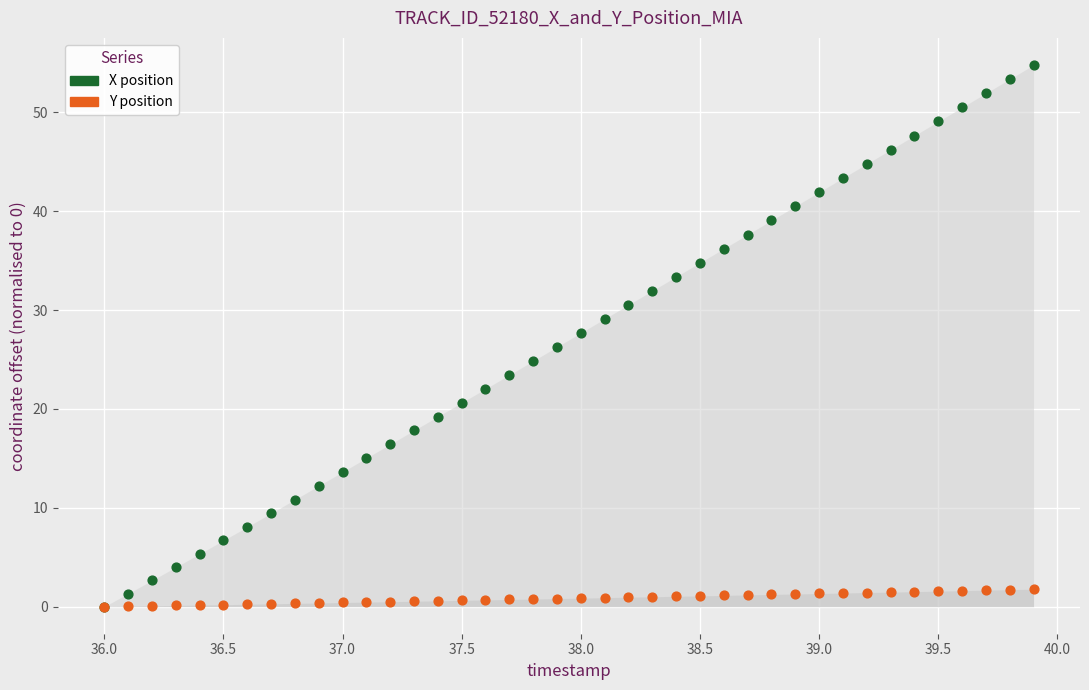

What are all the series names shown in the legend?

X position, Y position